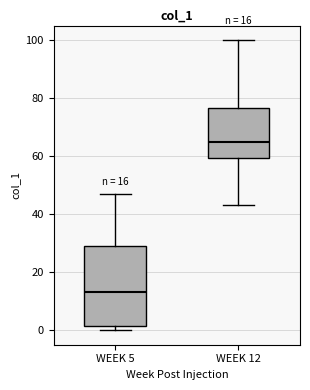

Comparing the boxes themselves (not the whiskers), which one is the tallest?

WEEK 5